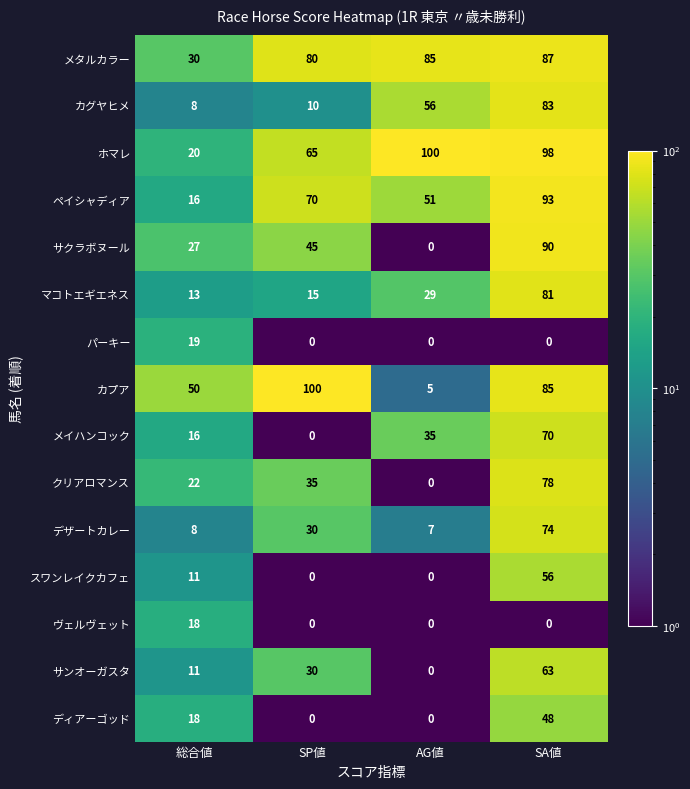

What is the maximum value shown in the chart?

100